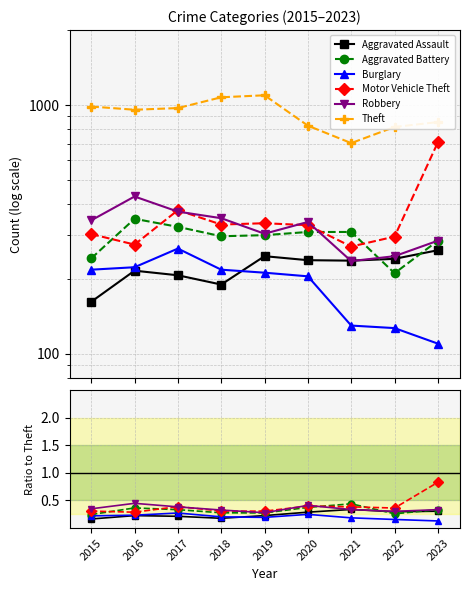

True or false: Motor Vehicle Theft has a value of 0.3 at 2018.

True